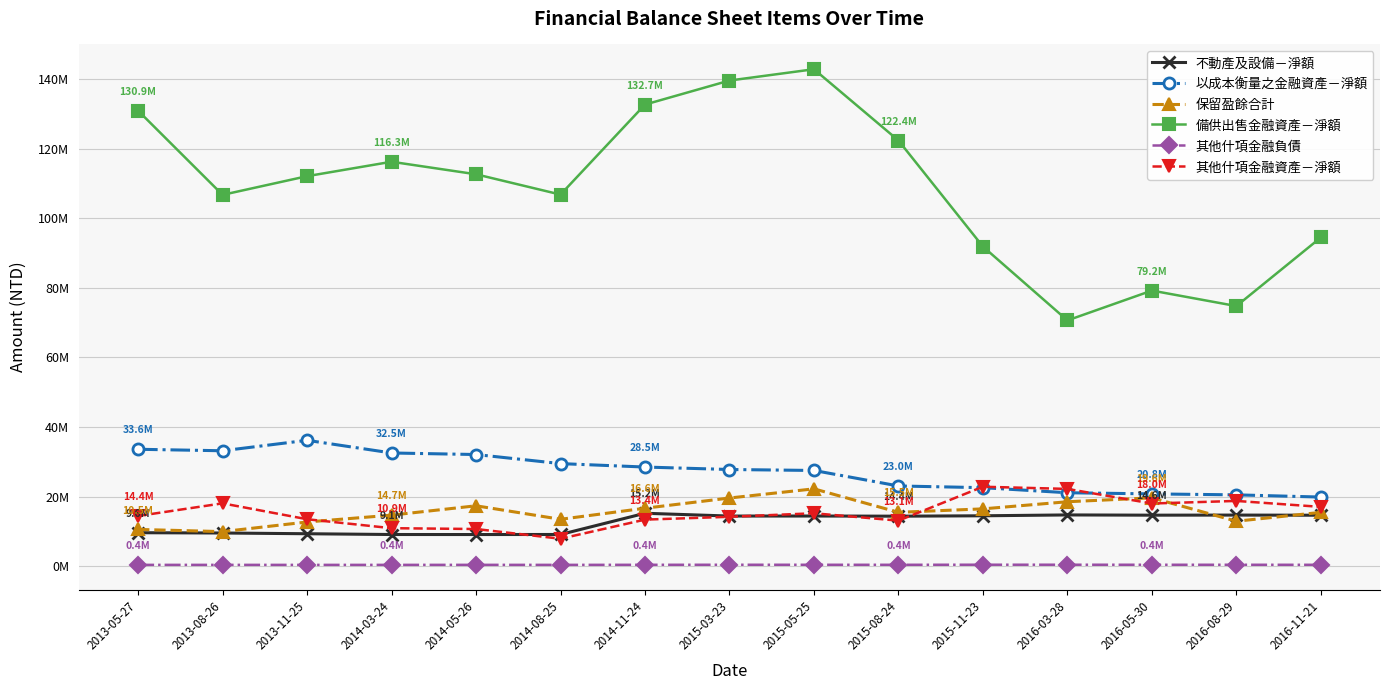

Which series has the largest total across all categories?

備供出售金融資產－淨額